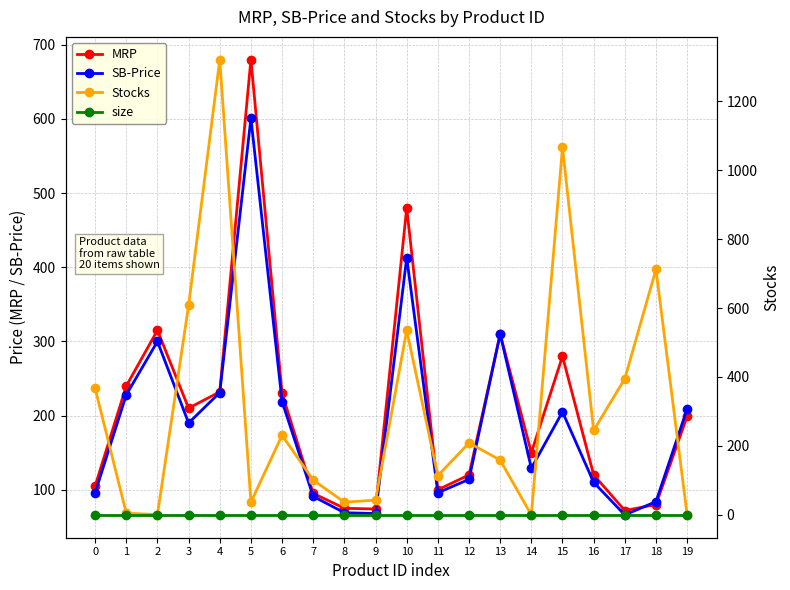

What is the spread (max minus min) of values at 5?

680